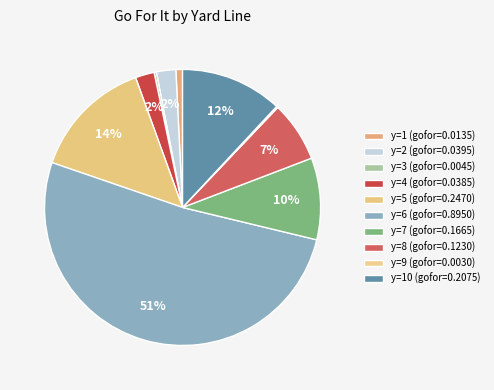

To the nearest percent, what is the average slice percentage?

10%